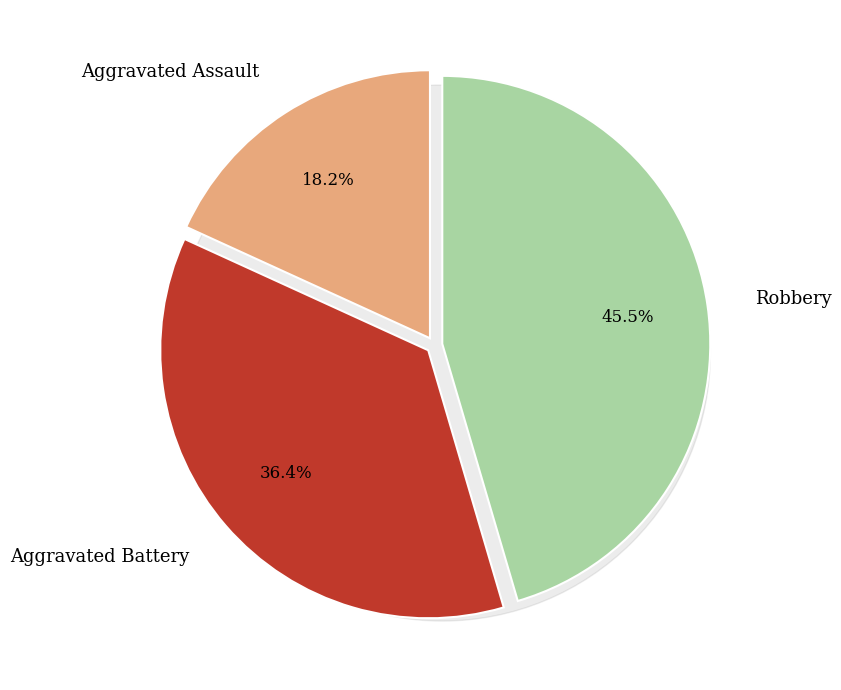

Which category has the biggest portion of the pie?

Robbery